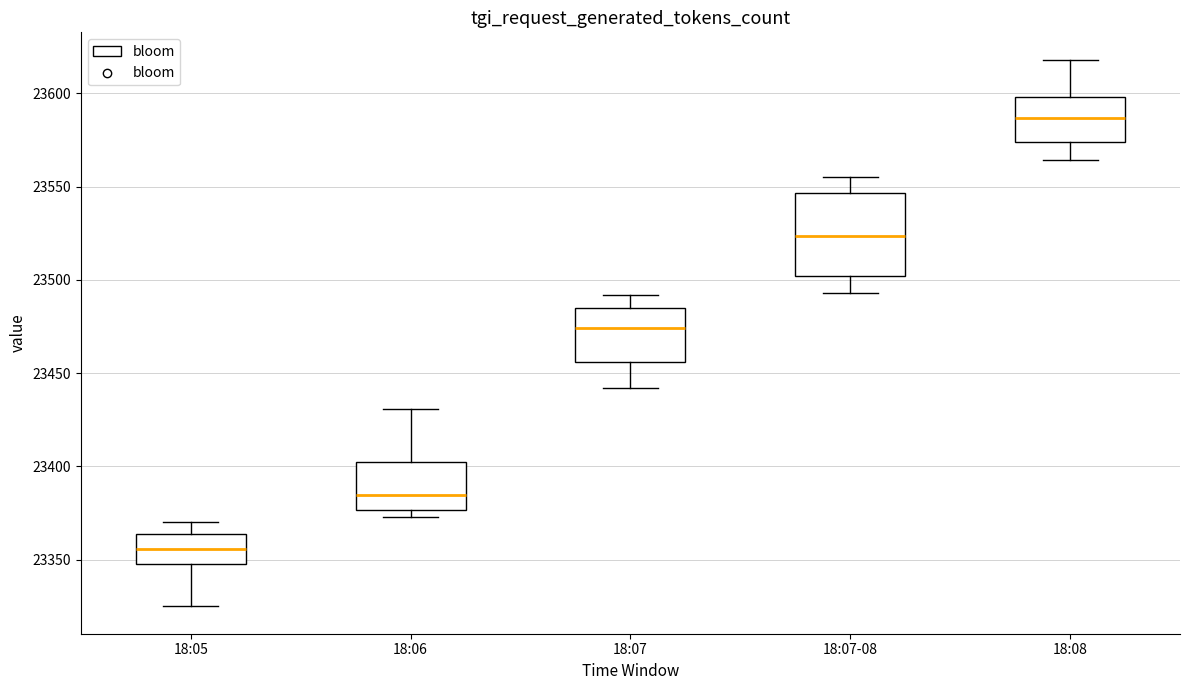

Reading left to right, transcribe this box plot: for each box, give where its median line is, the range the box spans, and where its two whiskers end, as read against the y-axis. The values are not printed on the chart, so give them approximately, as read against the axis.

18:05: median 23355, box 23350 to 23365, whiskers 23325 to 23370
18:06: median 23385, box 23375 to 23405, whiskers 23375 (just below the box's lower edge) to 23430
18:07: median 23475, box 23455 to 23485, whiskers 23440 to 23490
18:07-08: median 23525, box 23500 to 23545, whiskers 23495 to 23555
18:08: median 23585, box 23575 to 23600, whiskers 23565 to 23620